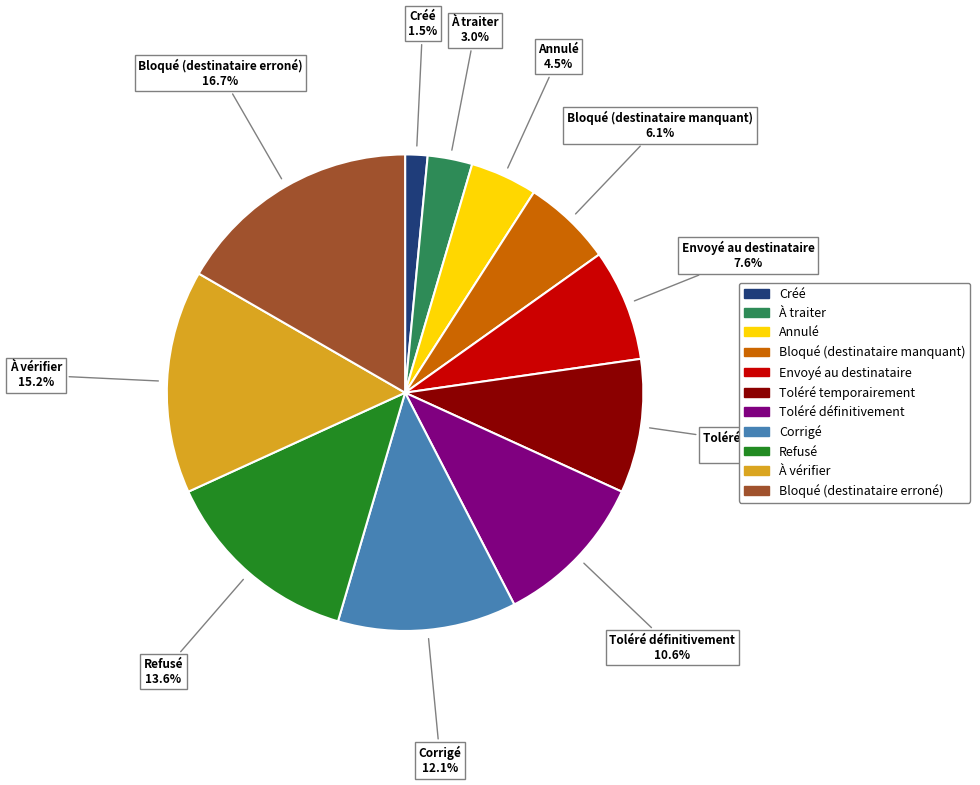

How many segments does this pie chart have?

11